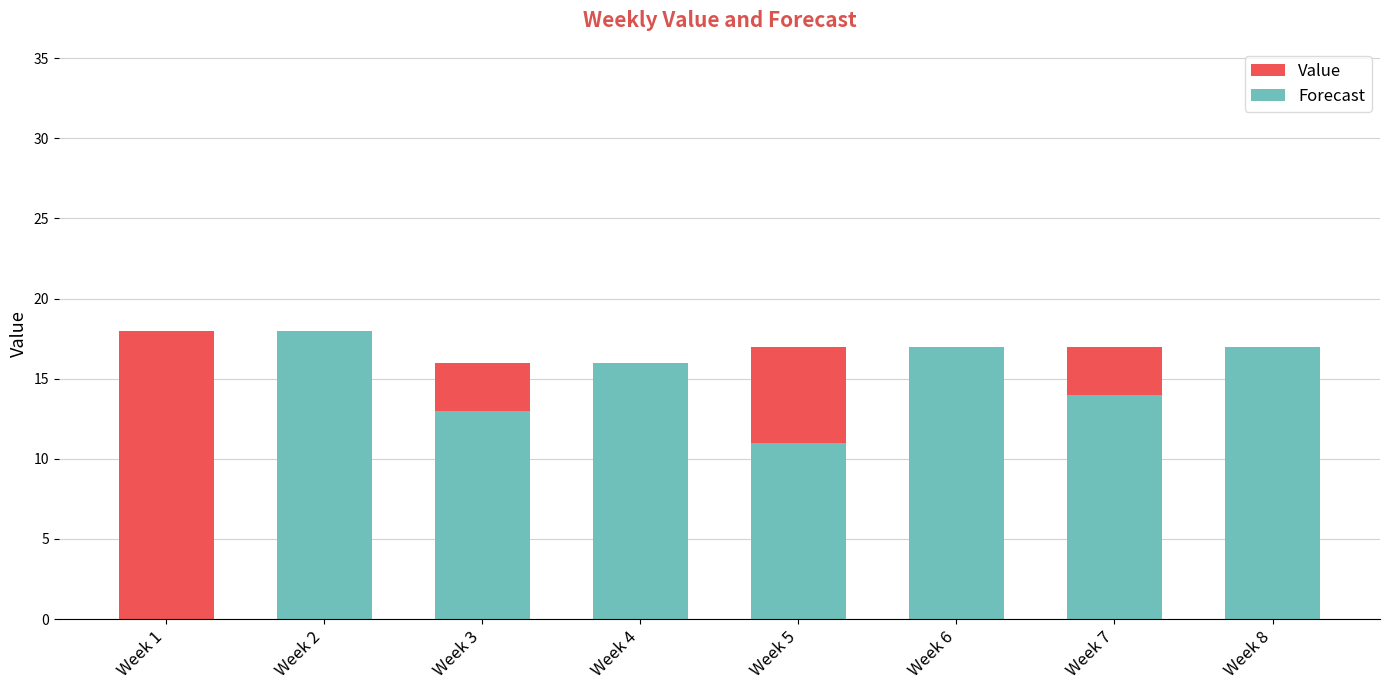

At which category is the sum across all series the highest?

Week 2